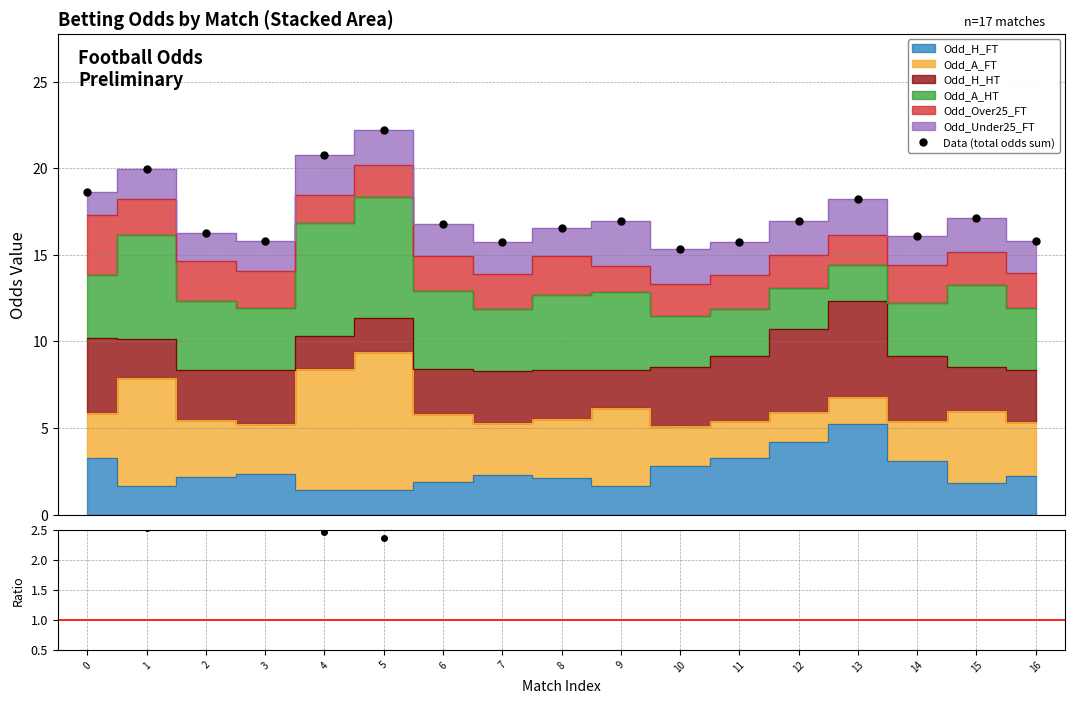

Reading left to right, transcribe all the data shown in this chart.

Data (total odds sum): 18.6	19.9	16.2	15.8	20.8	22.2	16.8	15.8	16.6	17.0	15.4	15.8	16.9	18.2	16.1	17.1	15.8
Sum/H+A FT: 3.2	2.5	3.0	3.0	2.5	2.4	2.9	3.0	3.0	2.7	3.0	2.9	2.8	2.7	3.0	2.9	3.0